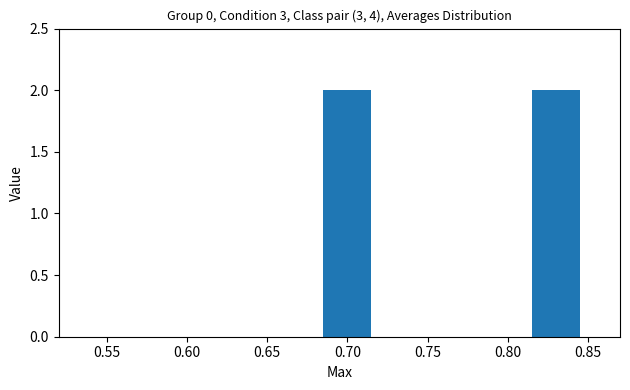

How many values are above zero?

2